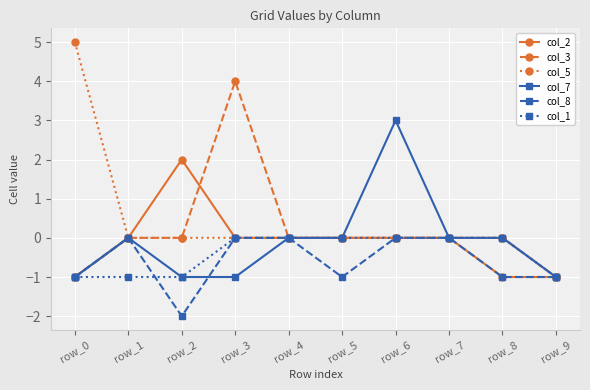

True or false: col_2 has a value of -1 at row_0.

True